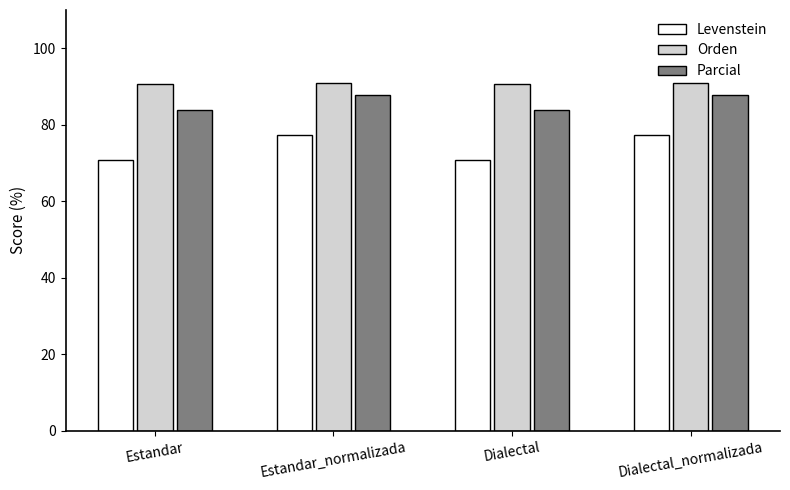

What is the sum of the Parcial values at Estandar and Dialectal?

167.9